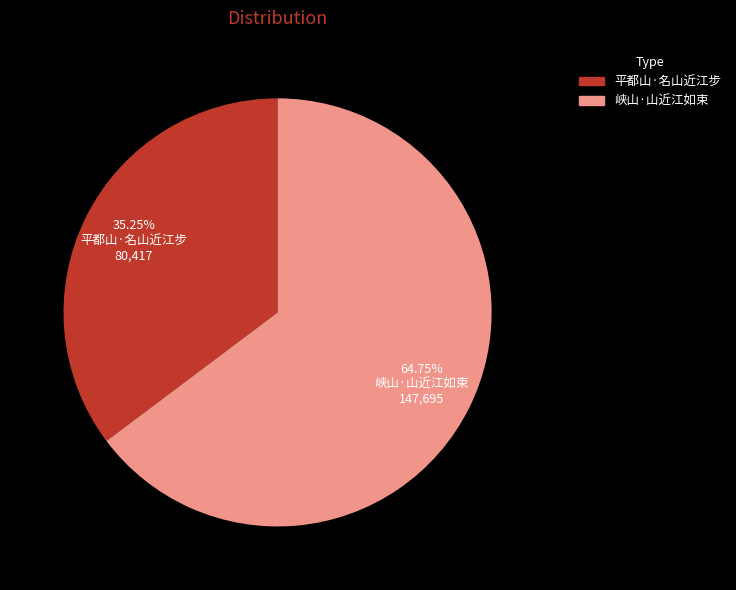

To the nearest percent, what portion does 峡山·山近江如束 represent?

65%